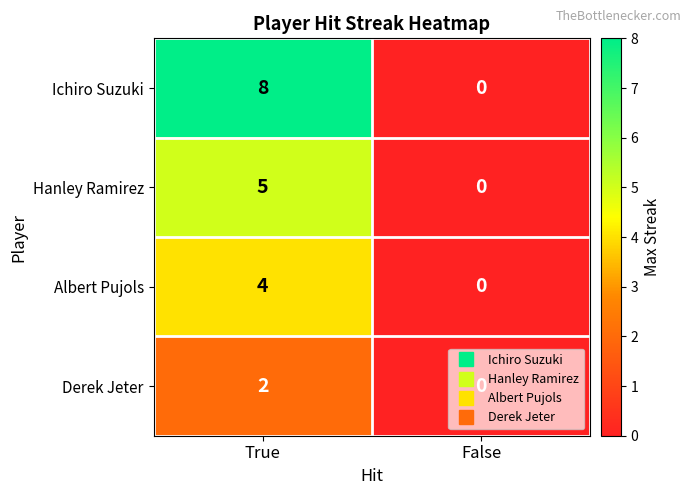

How many categories are shown in the chart?

2